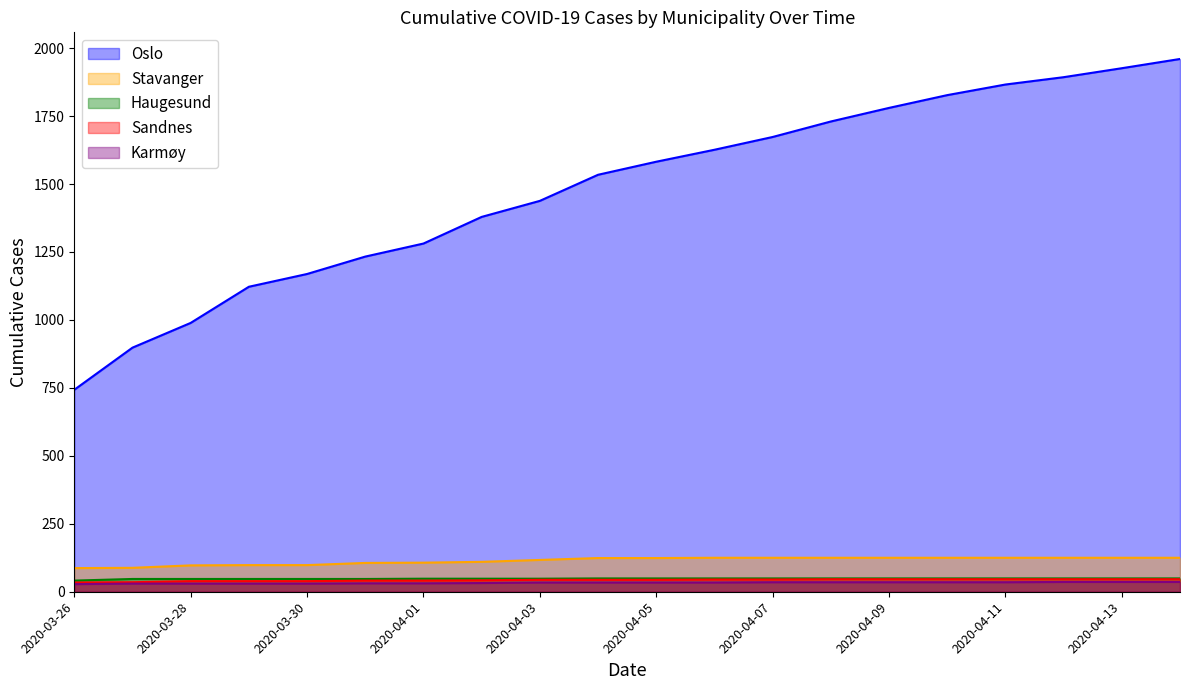

What is the average value of the Karmøy series?

33